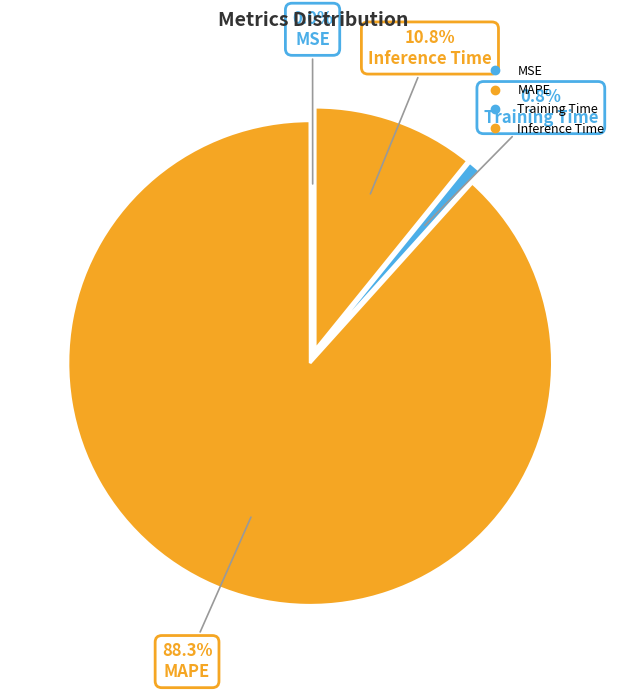

What is the largest slice in the pie chart?

MAPE